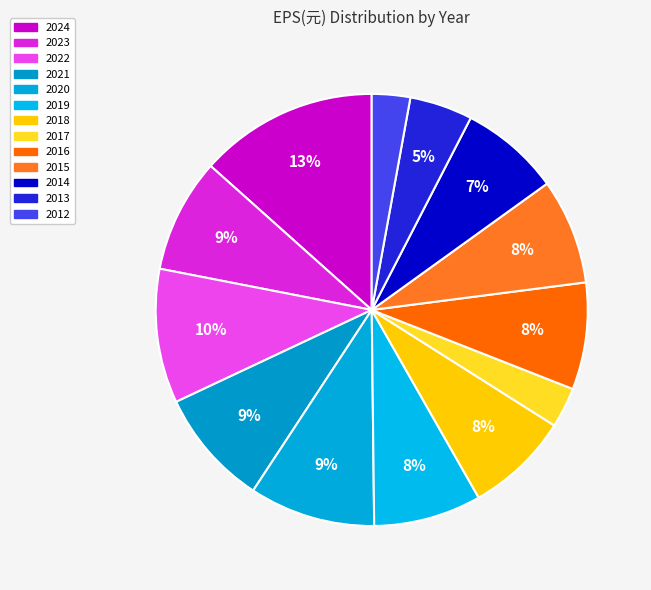

Count the number of slices in the pie.

13